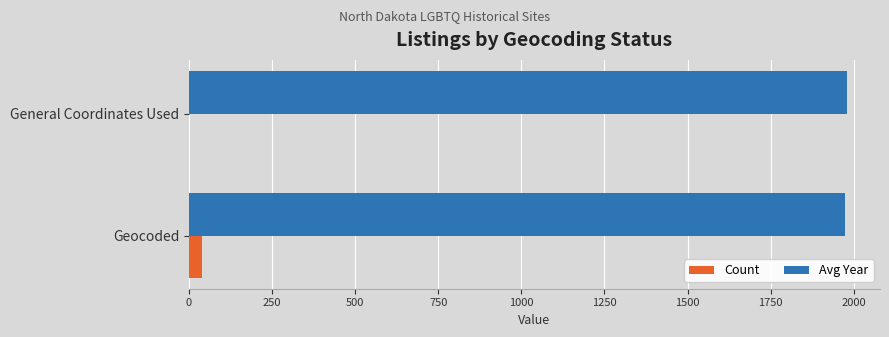

What is the sum of all Avg Year values?

3955